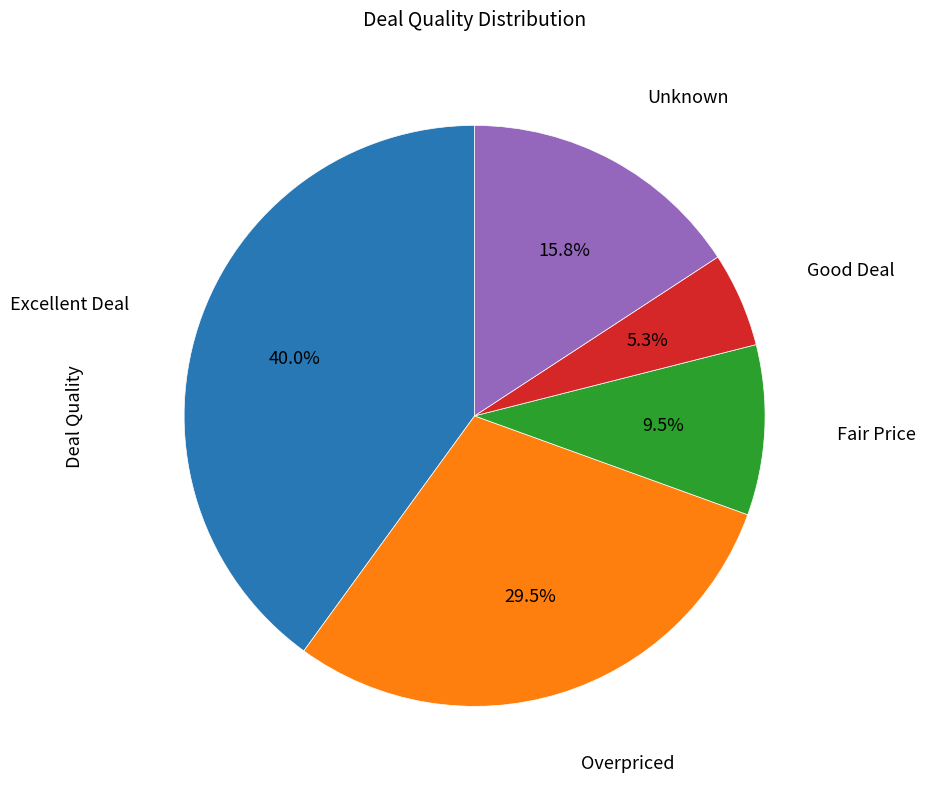

Is there a majority slice in this chart?

No